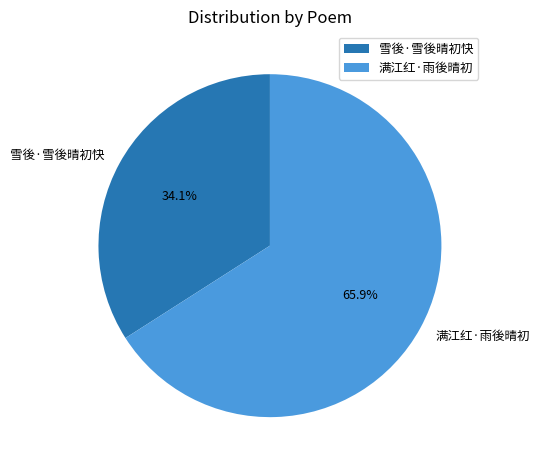

To the nearest percent, what percentage of the pie is 满江红·雨後晴初?

66%